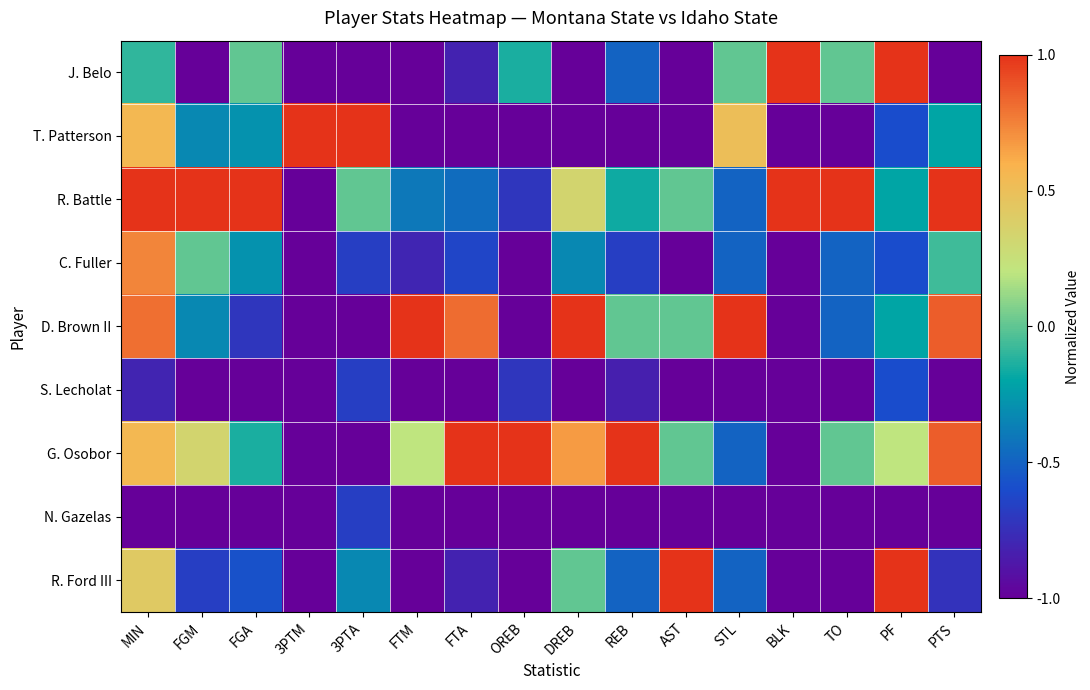

How many categories are shown in the chart?

16